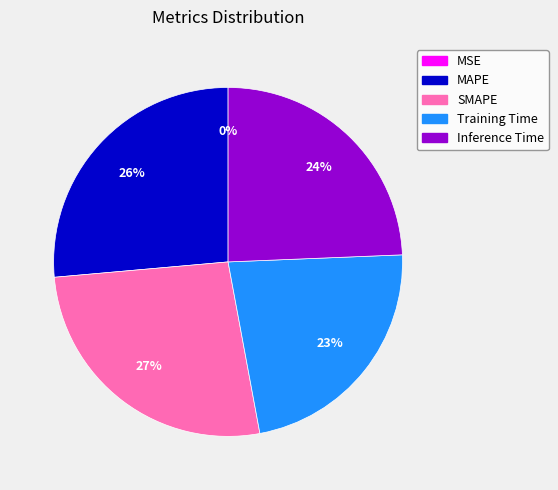

To the nearest percent, what is the difference between the largest and smallest slice percentages?

27%